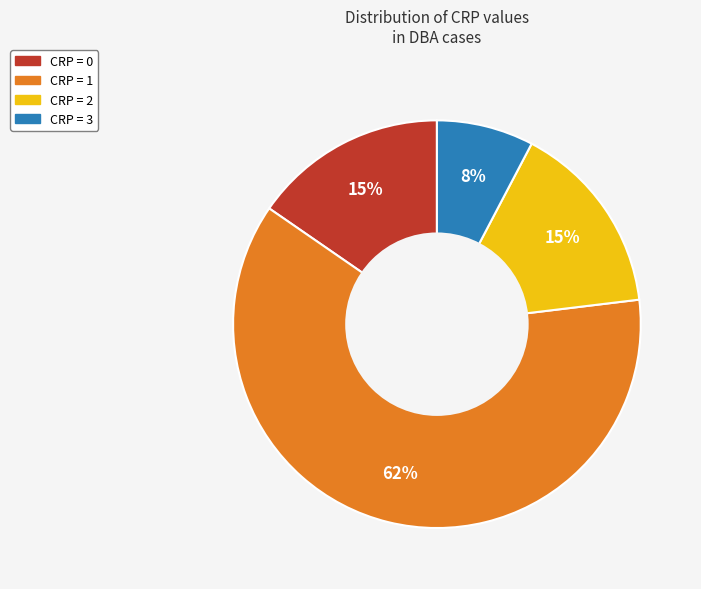

Is the sum of CRP = 0 and CRP = 3 greater than half?

No